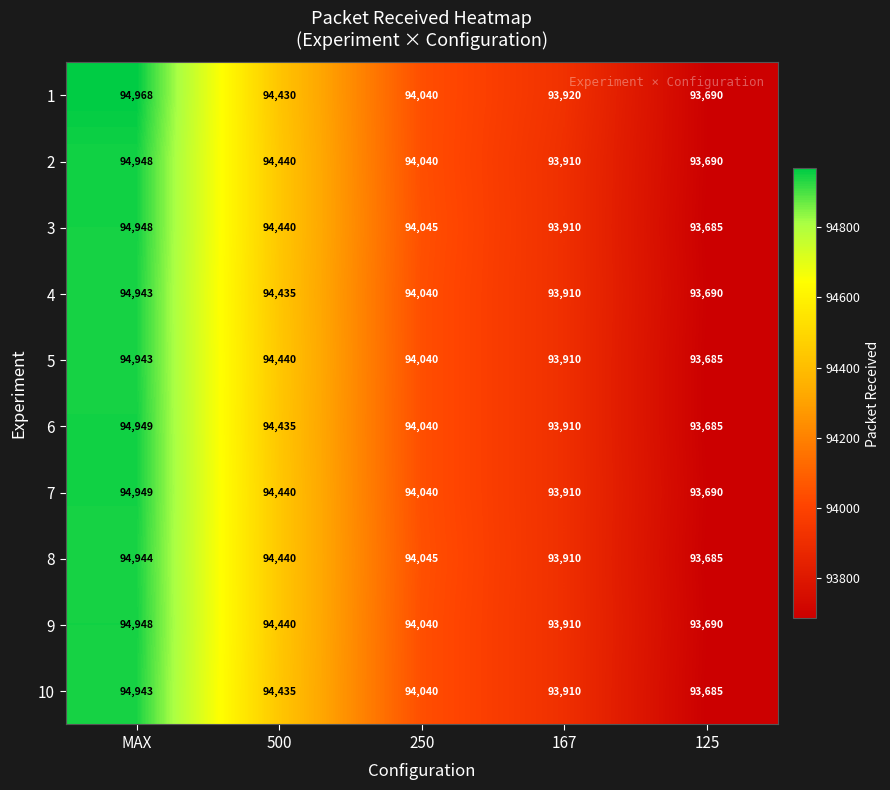

Between MAX and 500, which series saw the biggest shift?

1